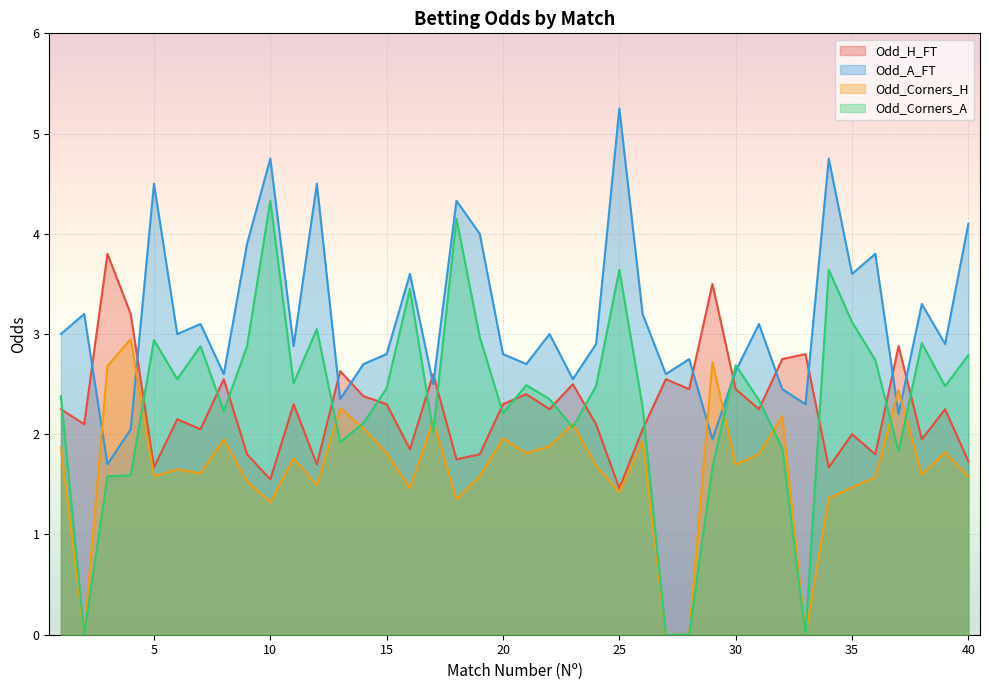

Count the number of data series in this chart.

4